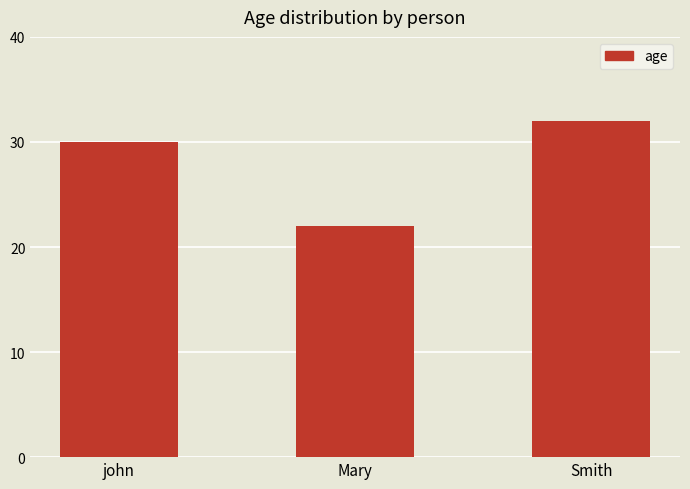

Which has a higher value, Smith or john?

Smith